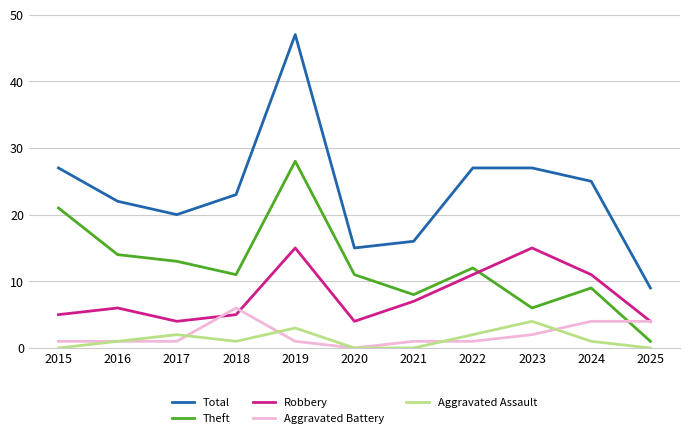

The Aggravated Assault series shows -2 at 2025. True or false?

False